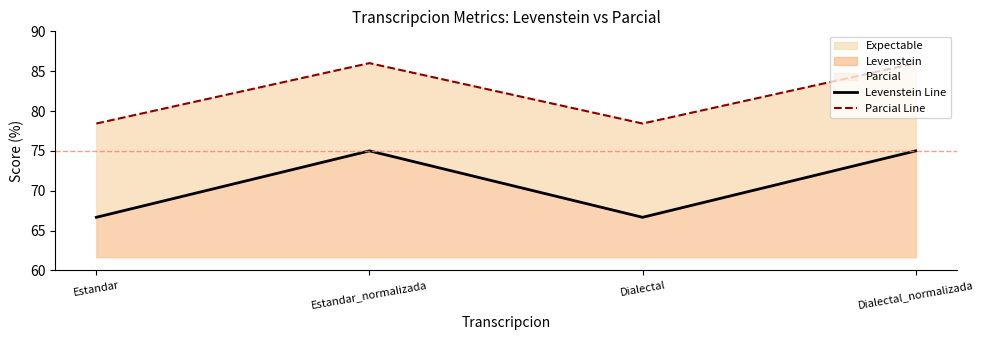

Is it true that Levenstein Line equals 34.2 at Estandar?

False